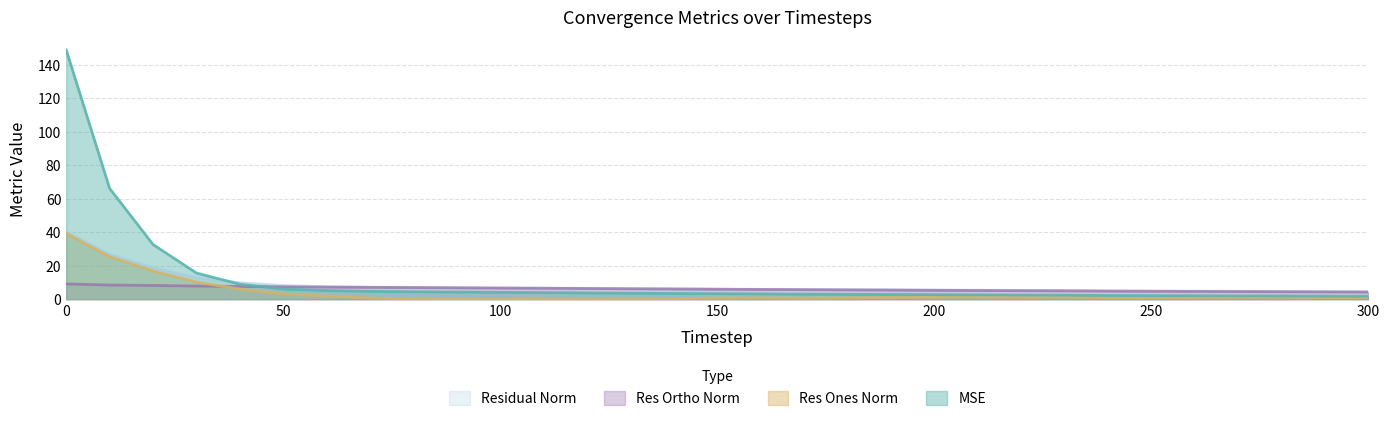

What is the value of the residual_norm point at the 19th from the left?

5.8